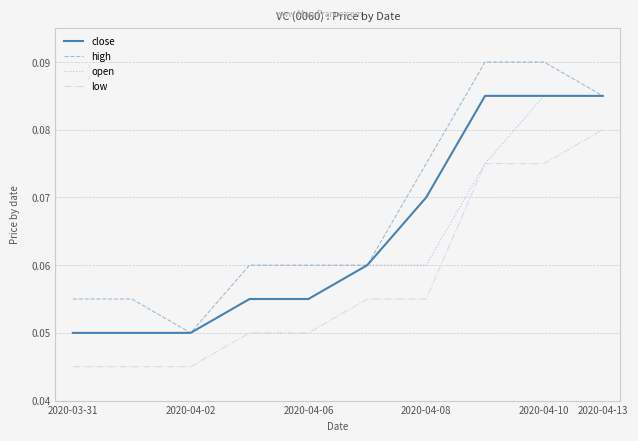

What are all the series names shown in the legend?

close, high, open, low